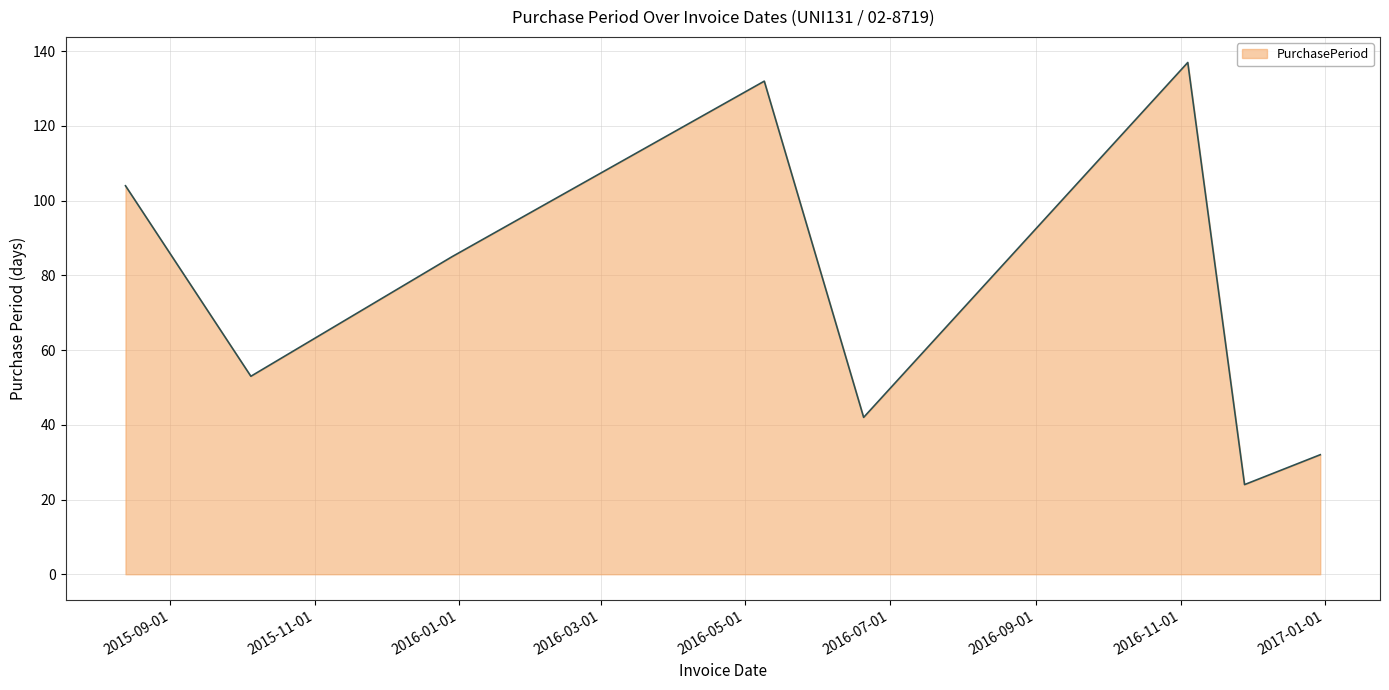

What is the maximum value shown in the chart?

137